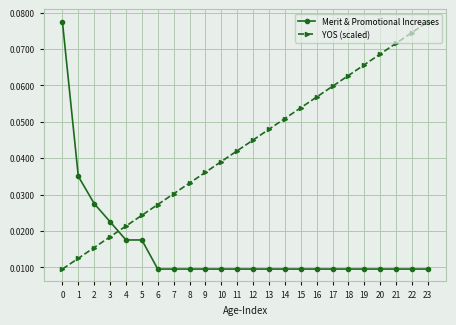

Rank the series by their average value, from highest to lowest.

YOS (scaled), Merit & Promotional Increases